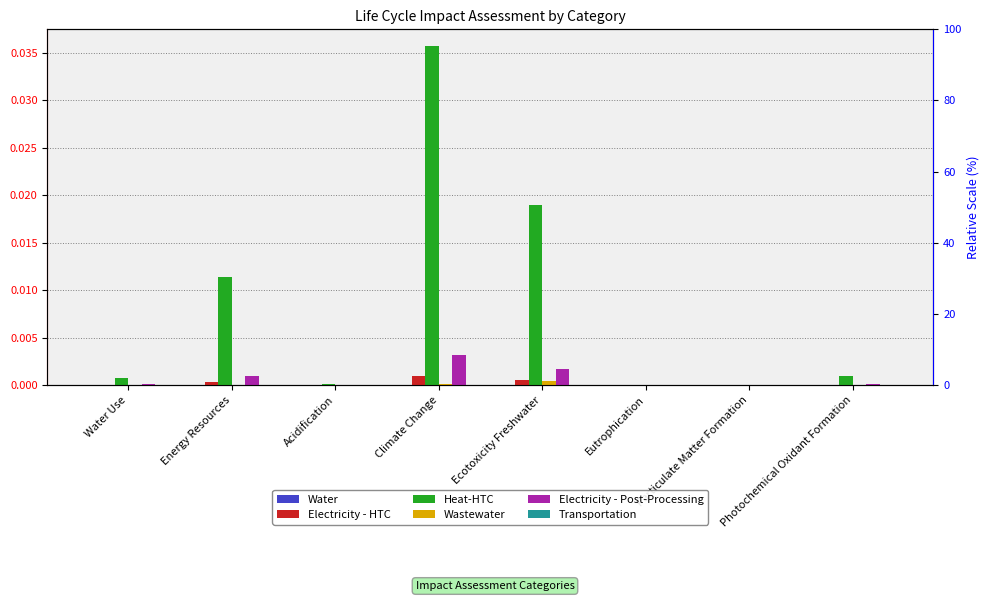

Does the chart contain any negative values?

No